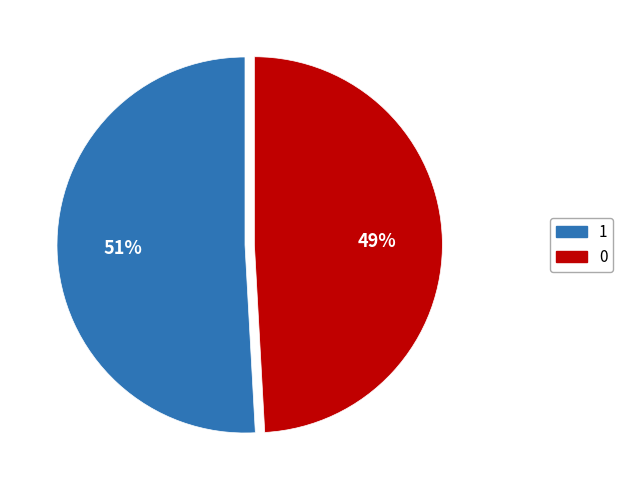

Does 0 account for over 50% of the chart?

No